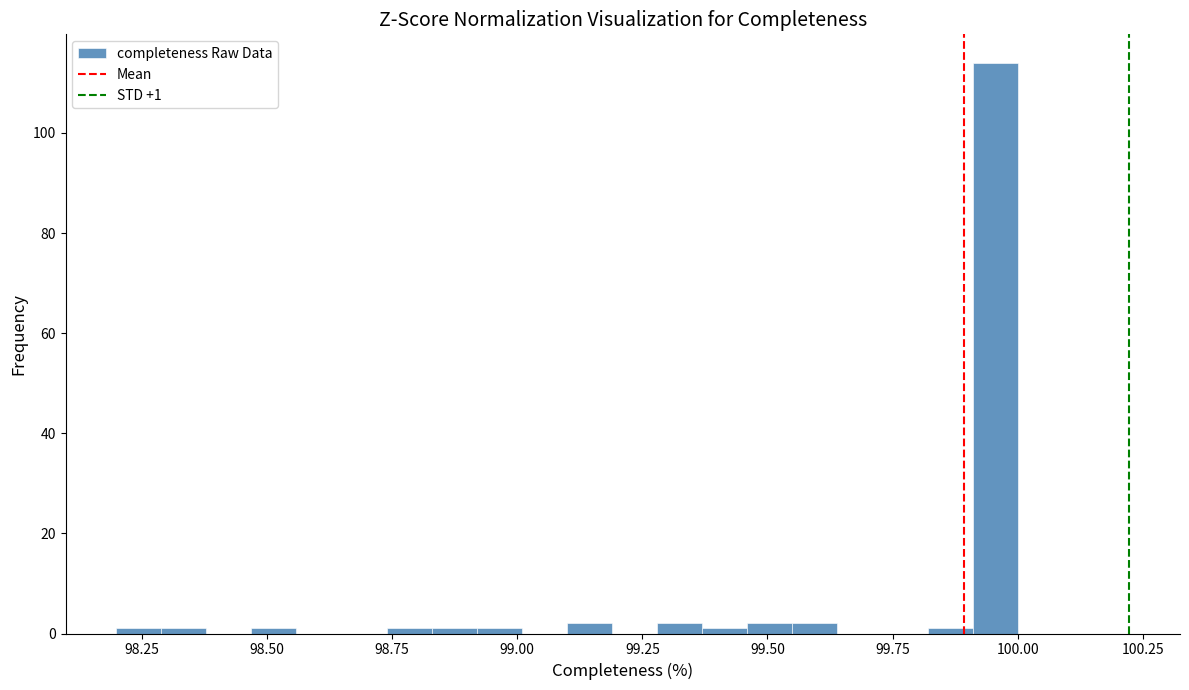

Around what value on the x-axis is the tallest bar? Give the approximate position of its centre, as read against the axis.

99.95